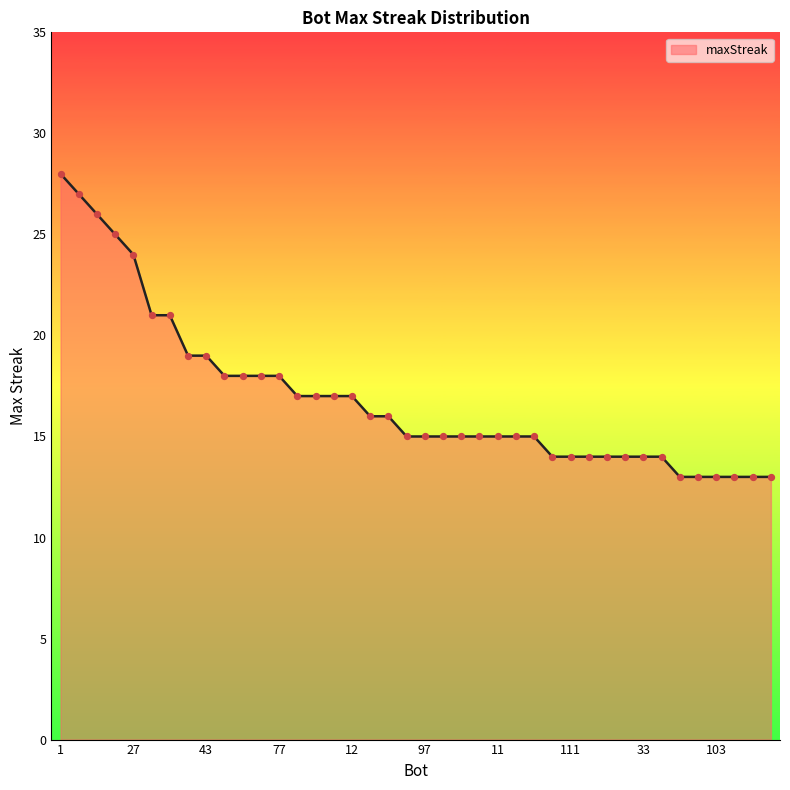

What is the smallest value displayed?

13